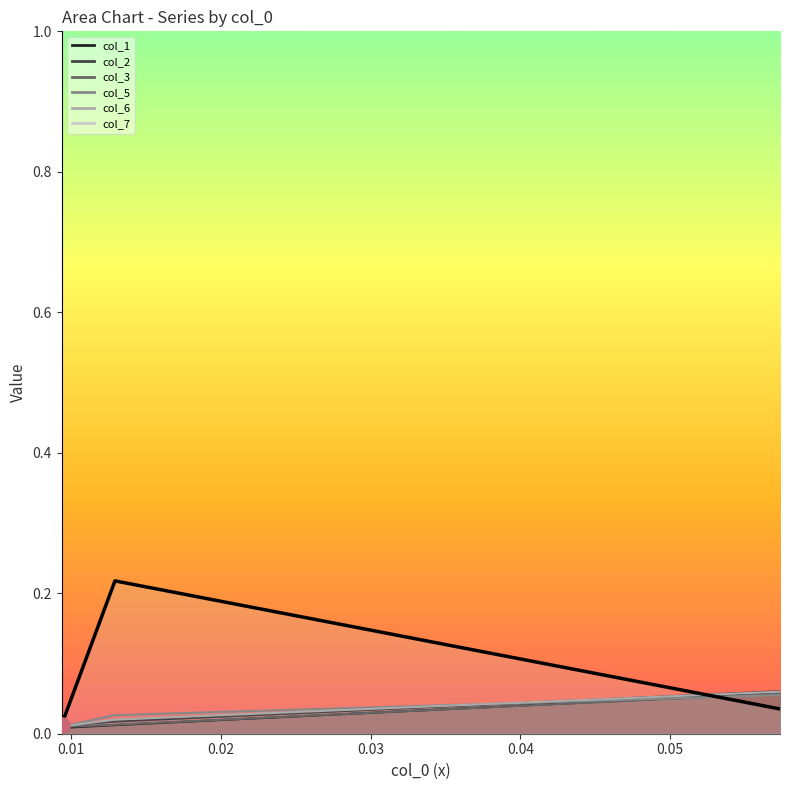

Which series has the largest Y range (max minus min)?

col_7